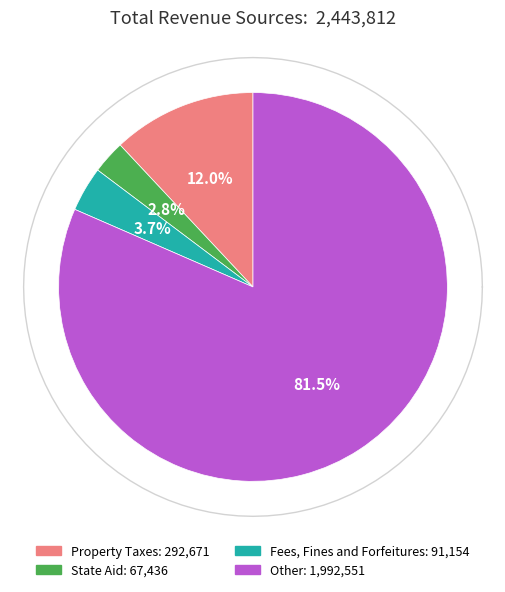

Does Fees, Fines and Forfeitures represent more than half of the total?

No